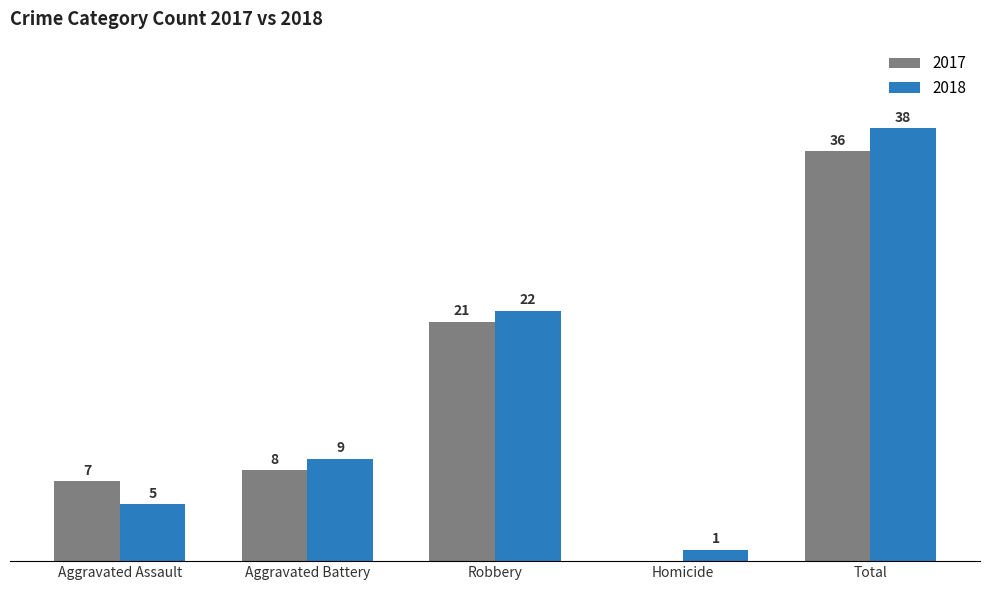

Which label corresponds to the largest value in the chart?

Total